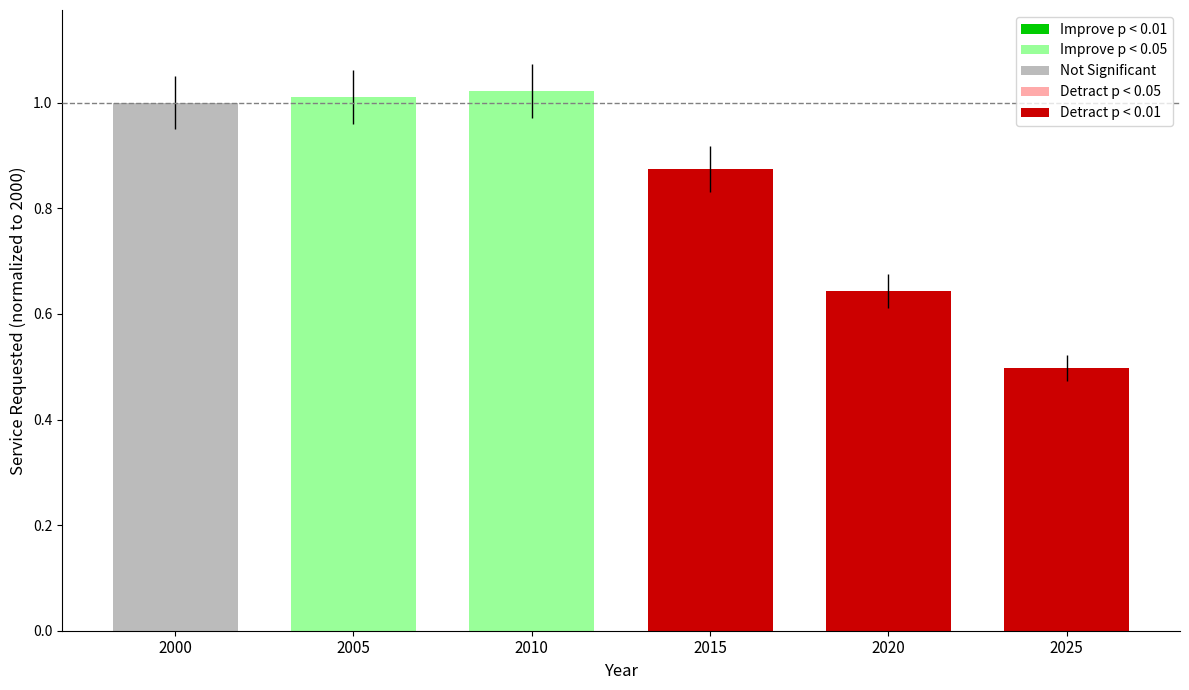

Does the chart contain stacked bars?

No